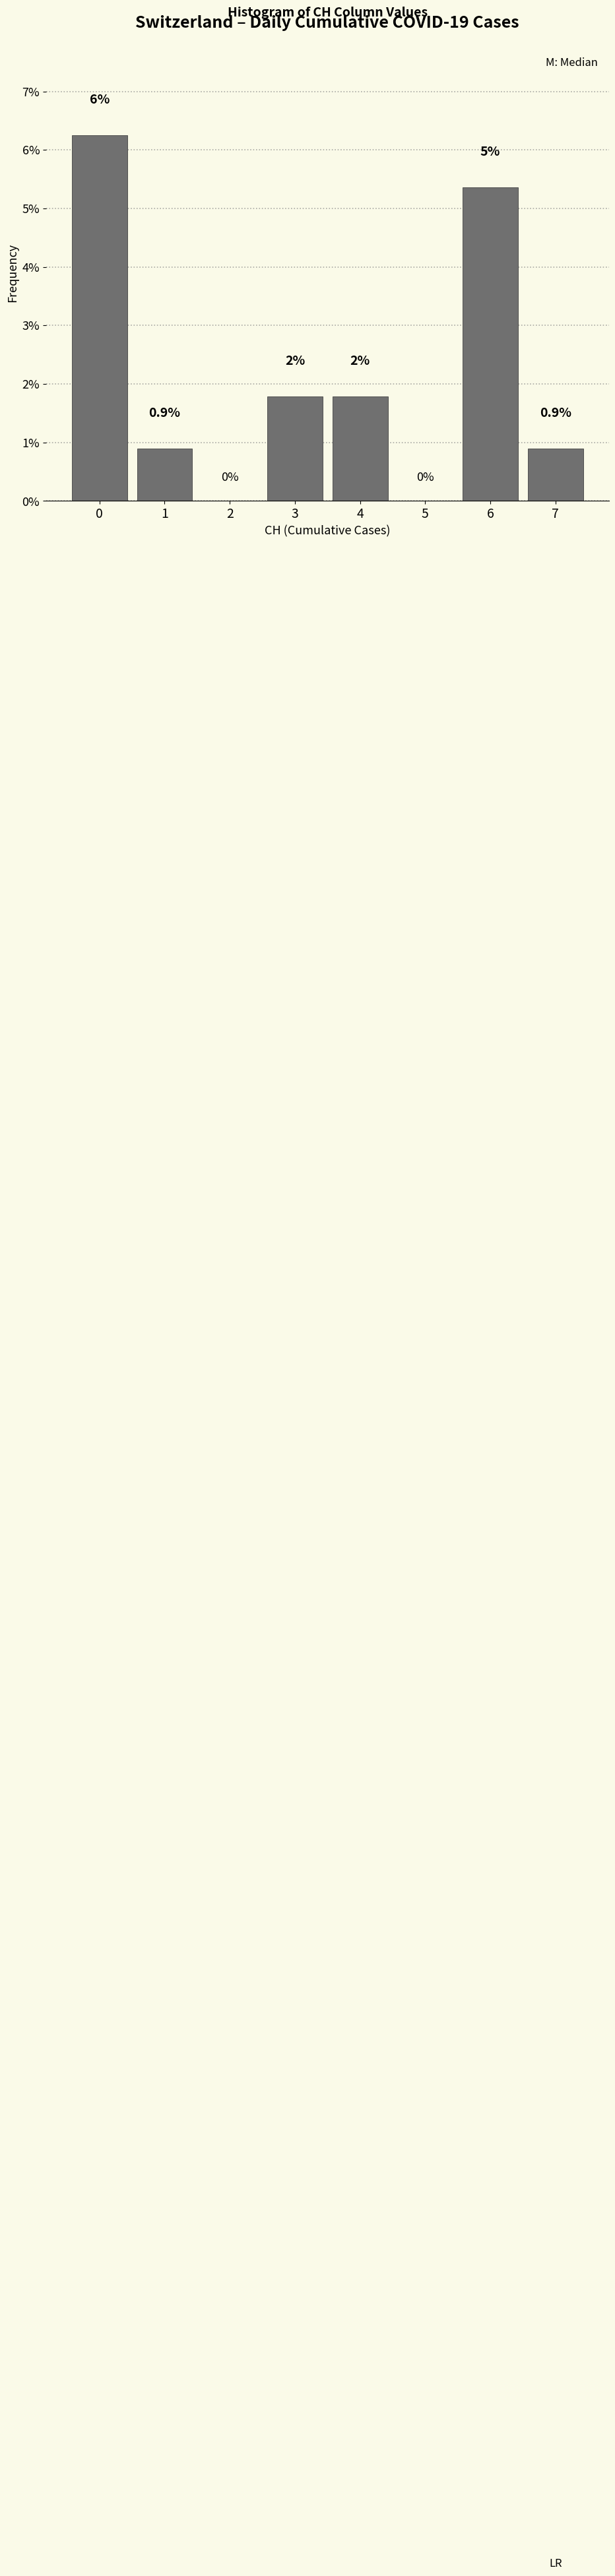

What is the sum of all values?

17.0